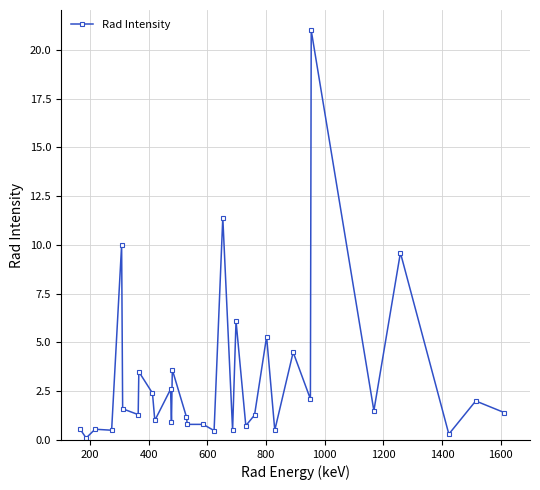

What is the average value?

3.1